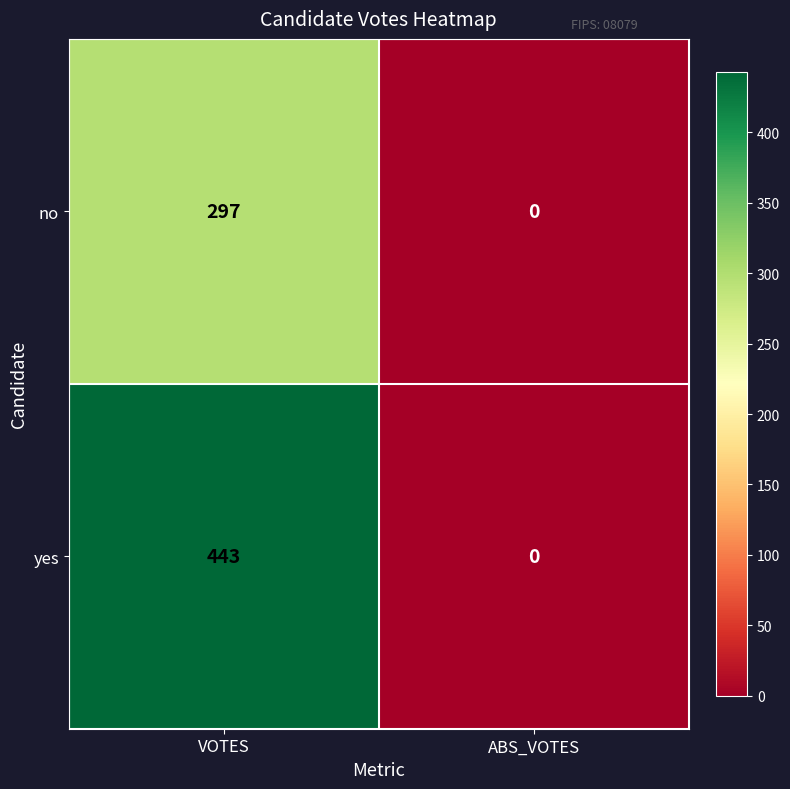

The yes series shows -193 at ABS_VOTES. True or false?

False